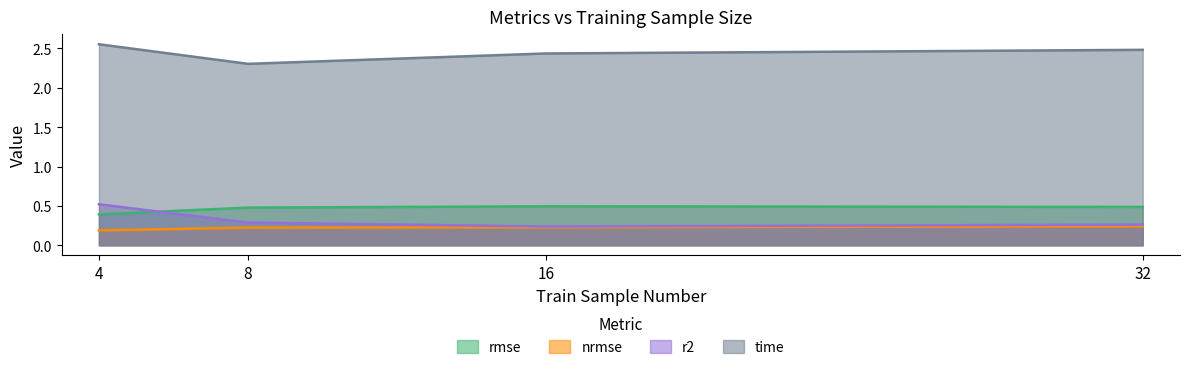

Which category has the highest value across all series?

4